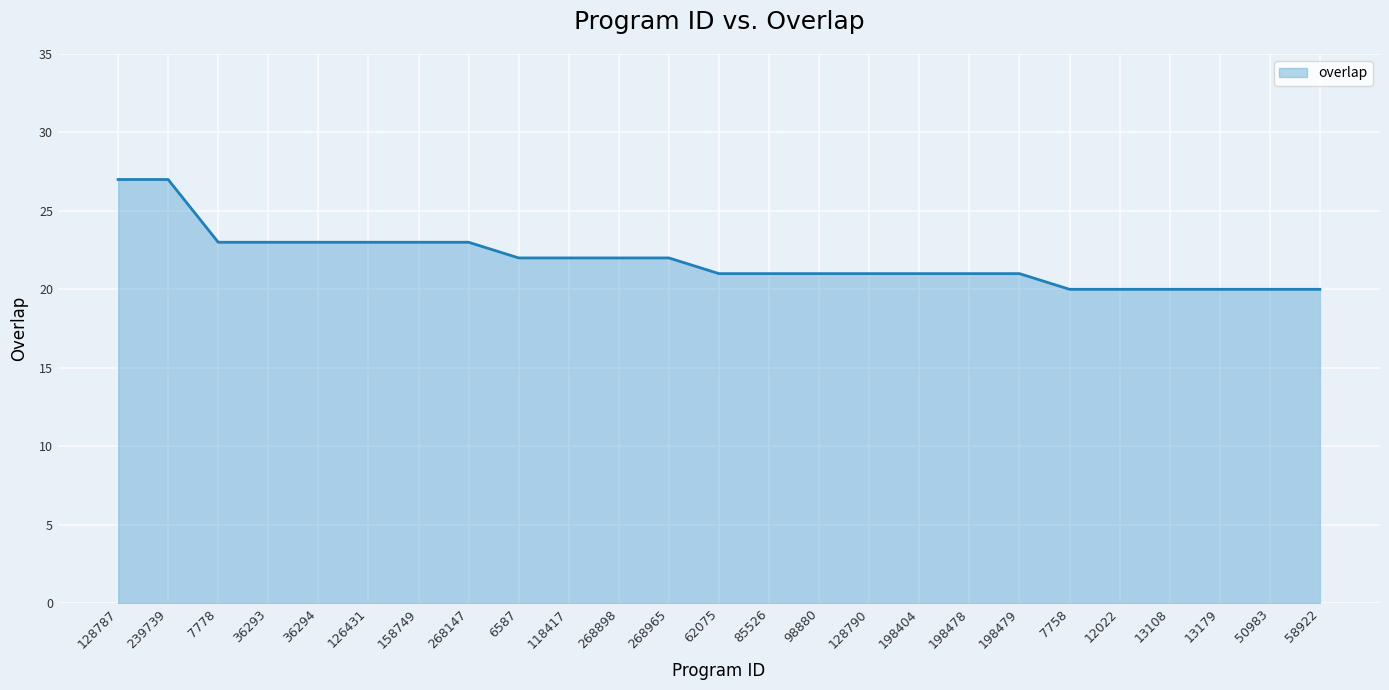

Count the values in the range 21 to 23.

17